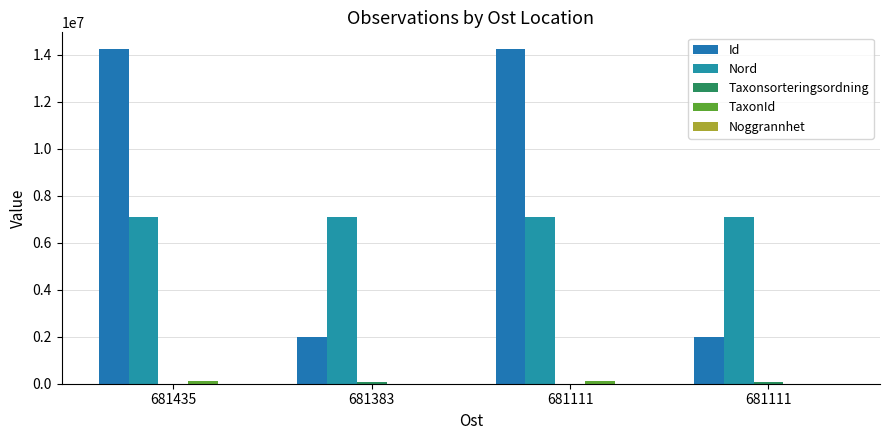

How many categories are shown in the chart?

4